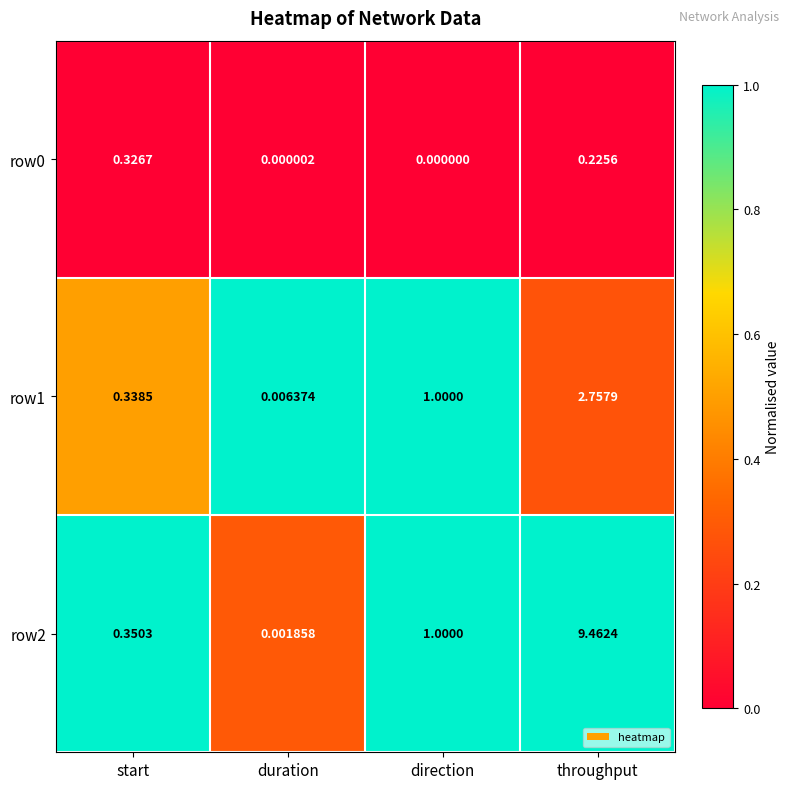

At which category does the chart reach its minimum across all series?

direction